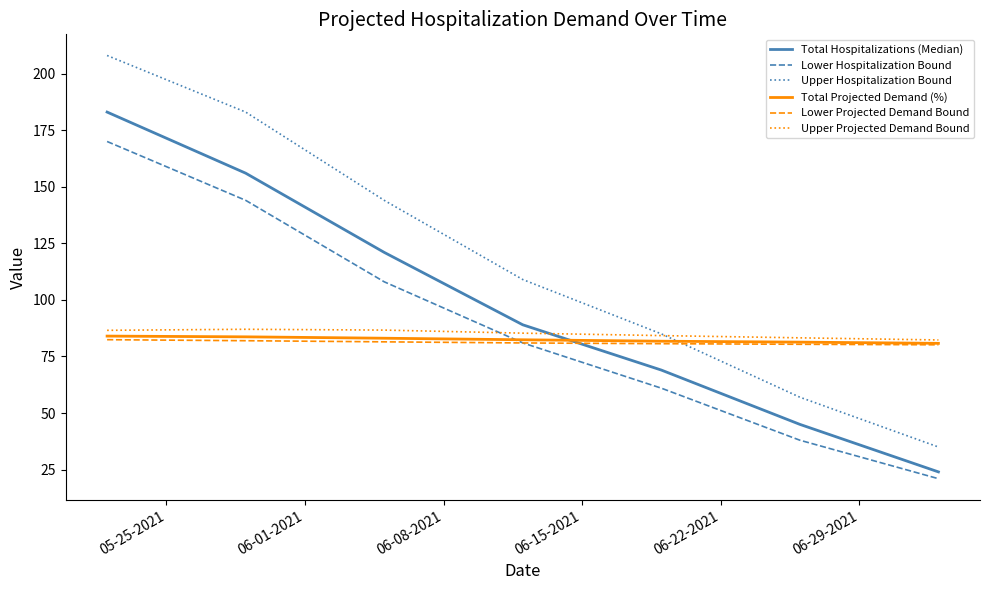

What is the smallest value displayed?

21.0